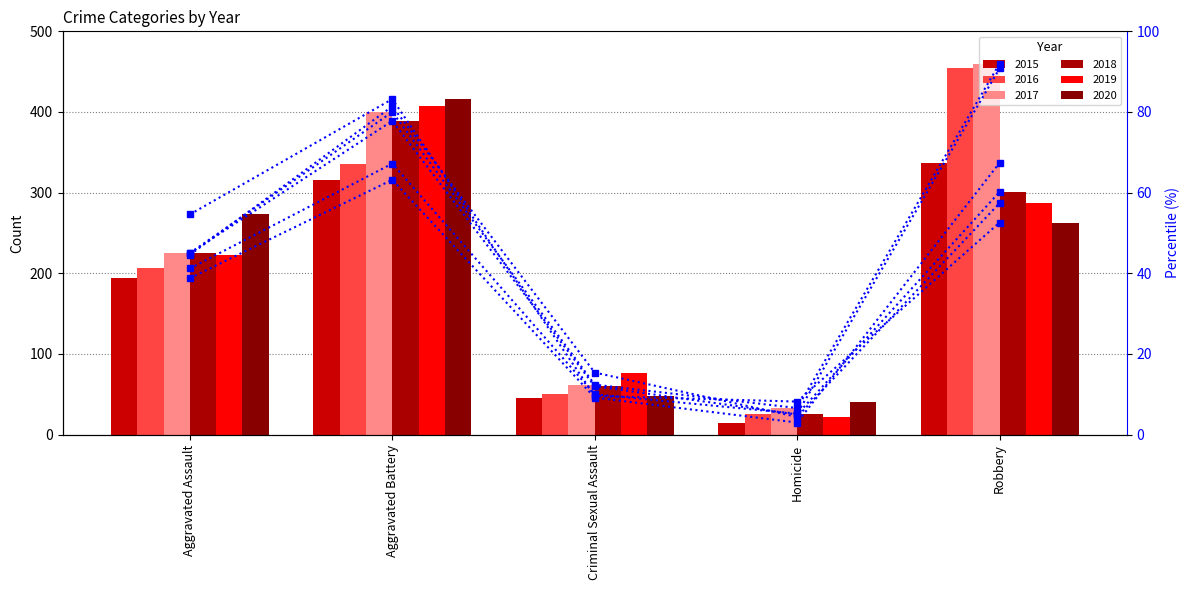

Which series has the largest total across all categories?

pct 2017